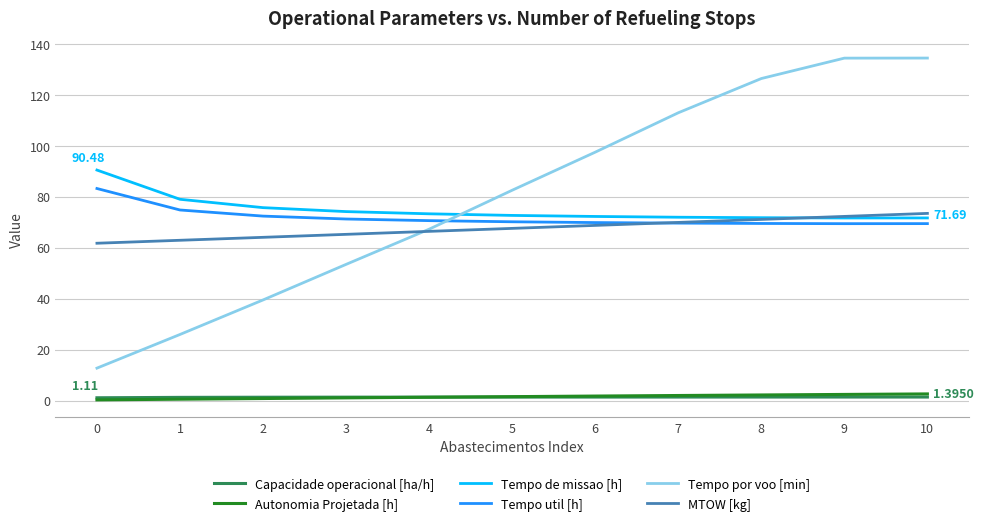

True or false: Tempo por voo [min] has a value of 82.6 at 5.

True